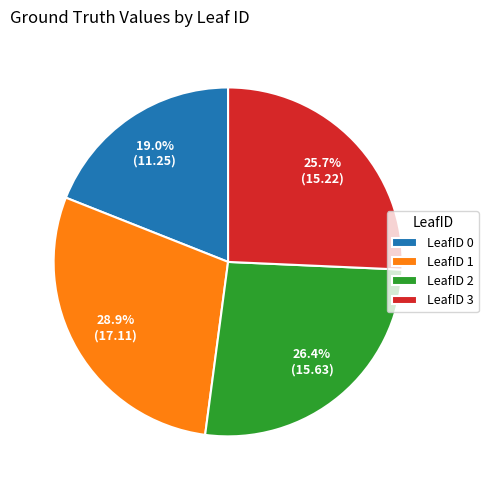

Which slice is the largest?

LeafID 1